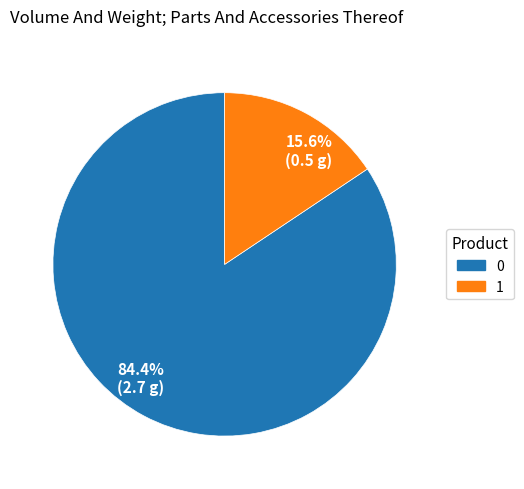

Rank the categories by value from lowest to highest.

15.6% (0.5 g), 84.4% (2.7 g)